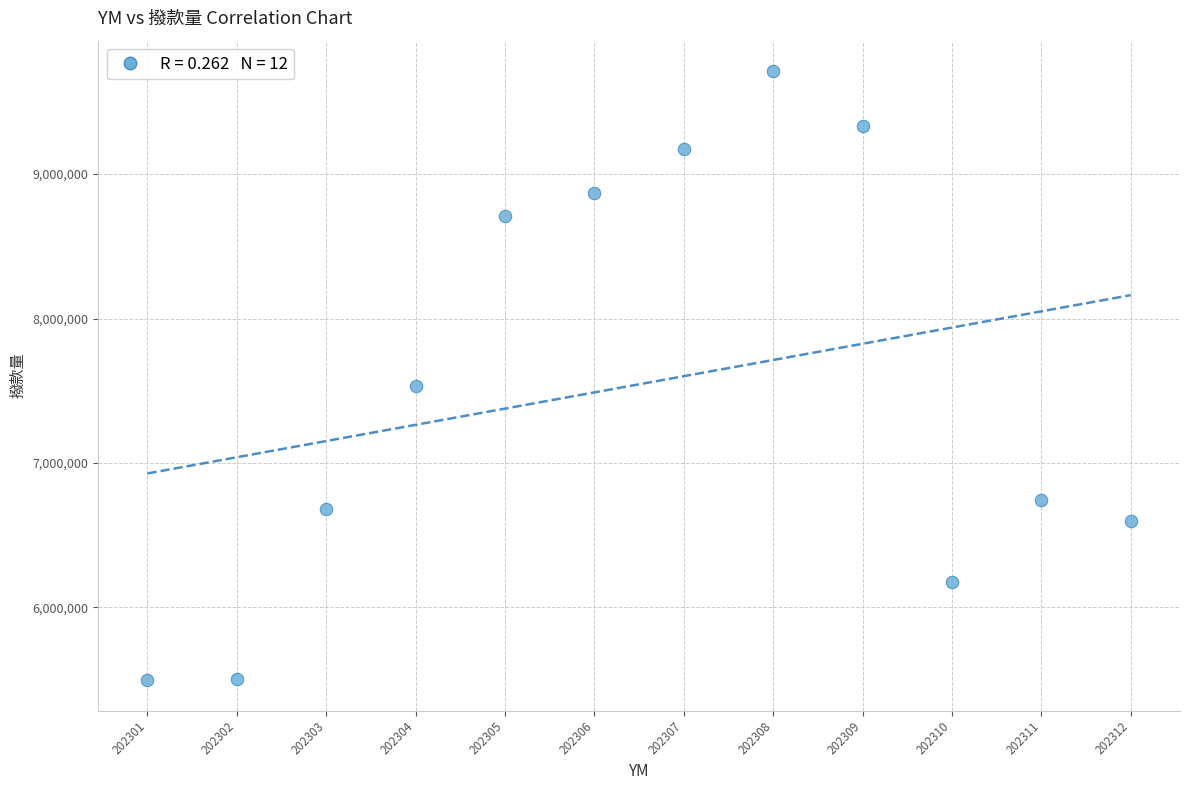

What Y value in the scatter plot is closest to 7604944?

7532417